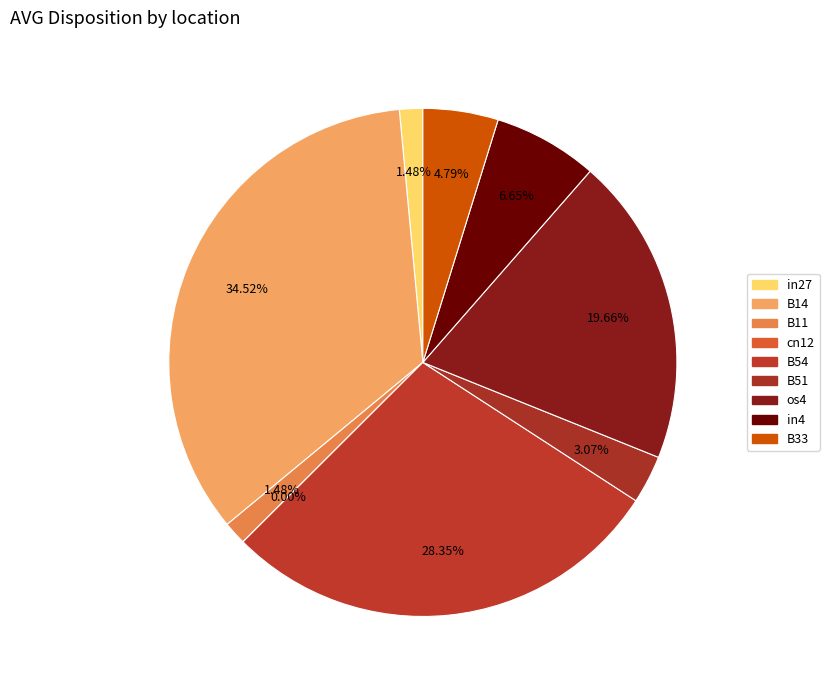

What is the smallest slice in the pie chart?

cn12